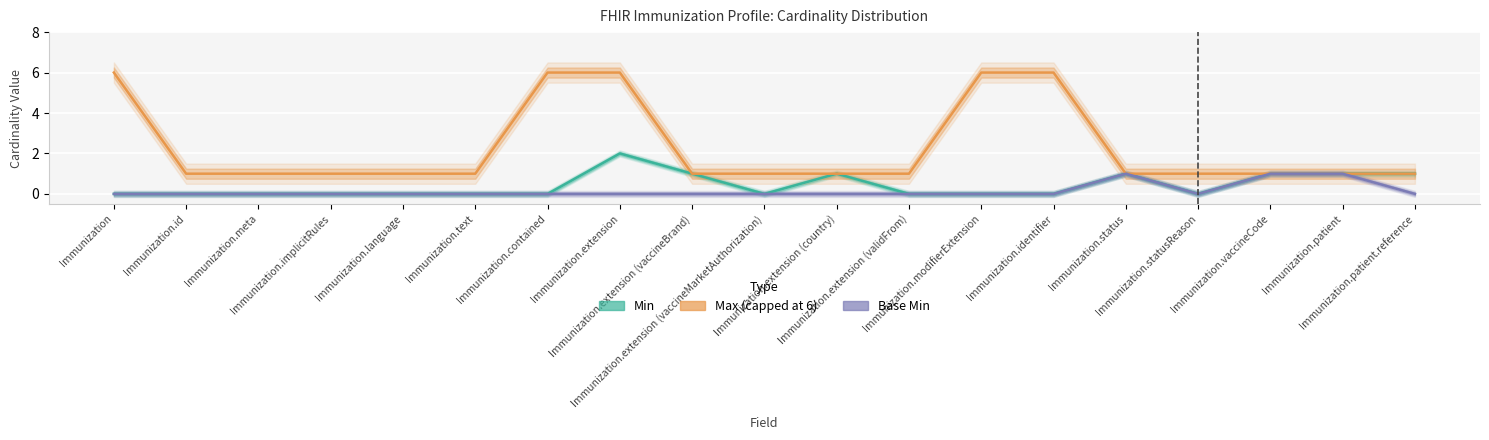

In Min, how many points are higher than both neighbors (excluding endpoints)?

3